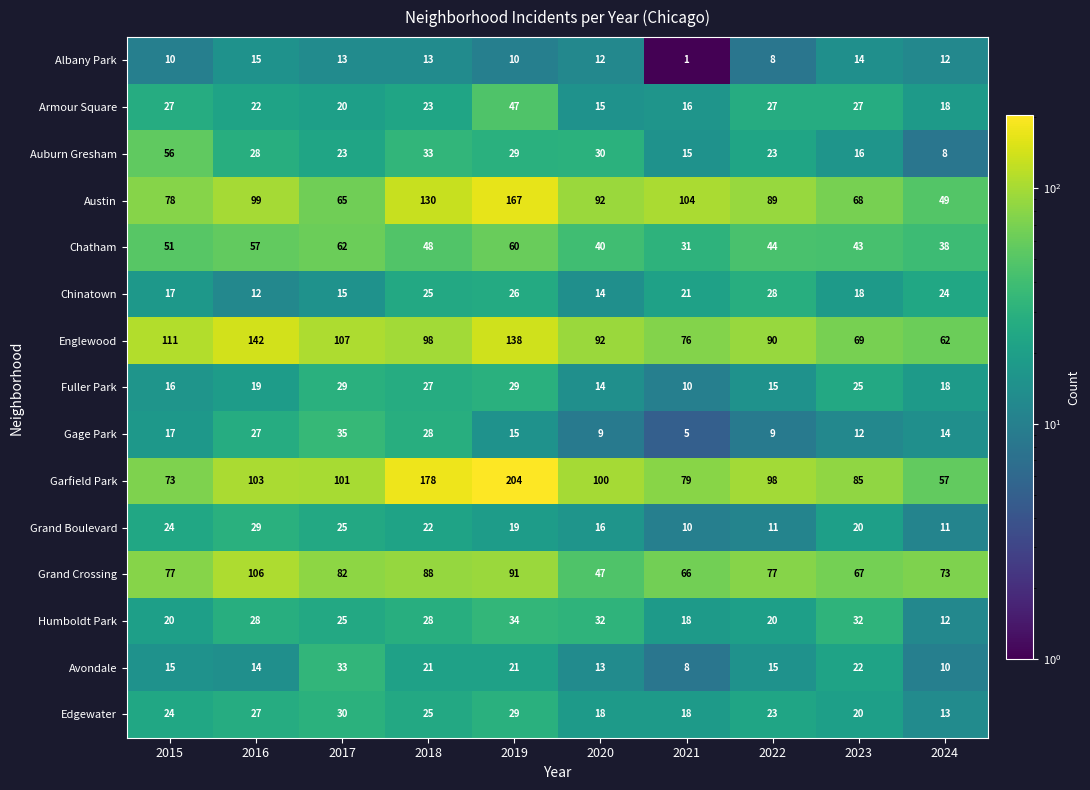

The Humboldt Park series shows 38 at 2016. True or false?

False